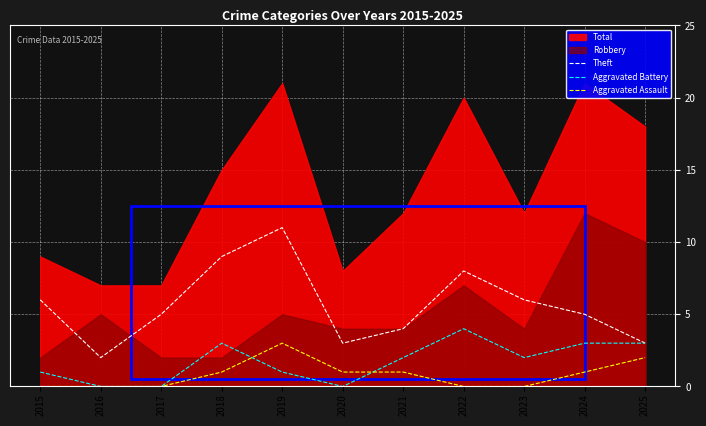

The value of Aggravated Battery at 2017 is -2. True or false?

False